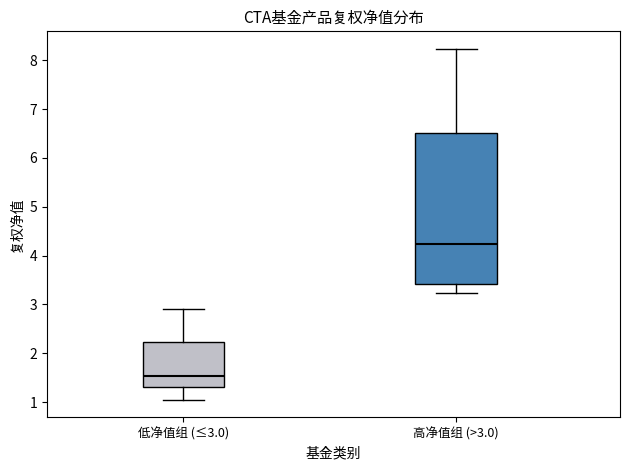

Which box's median line is the lowest?

低净值组 (≤3.0)